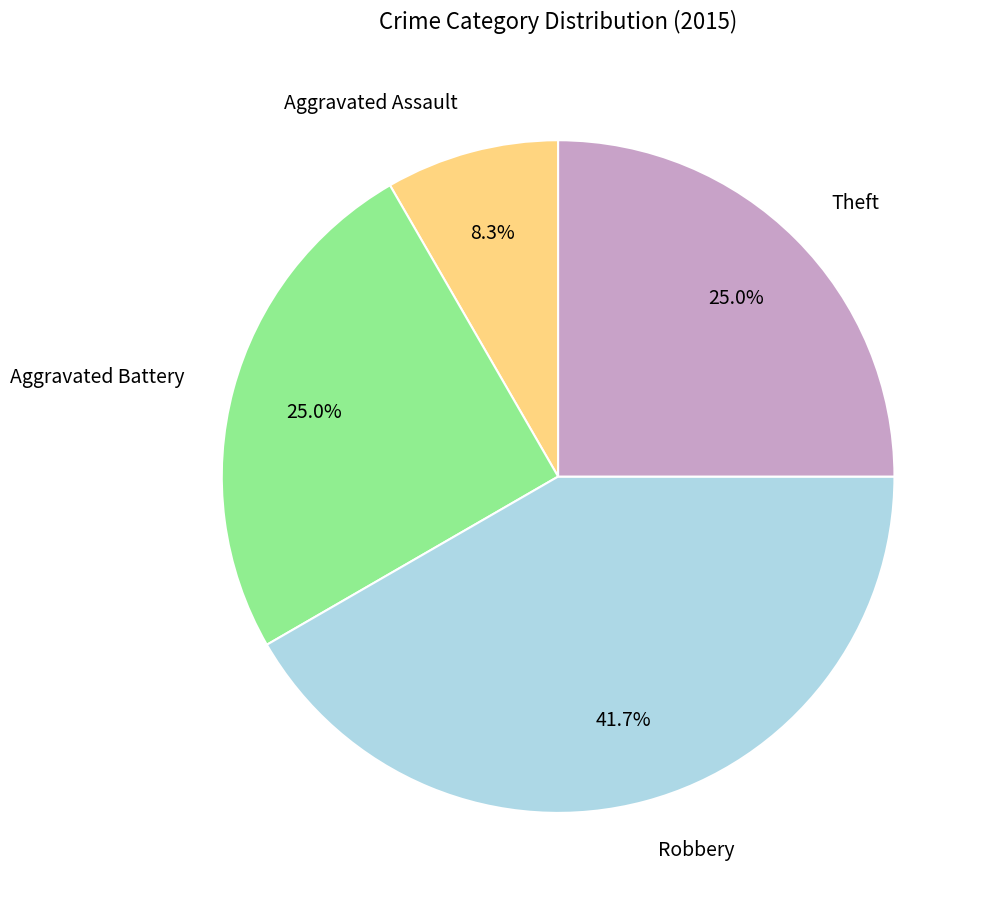

What is the ratio of the value at Aggravated Battery to the value at Theft?

1.0